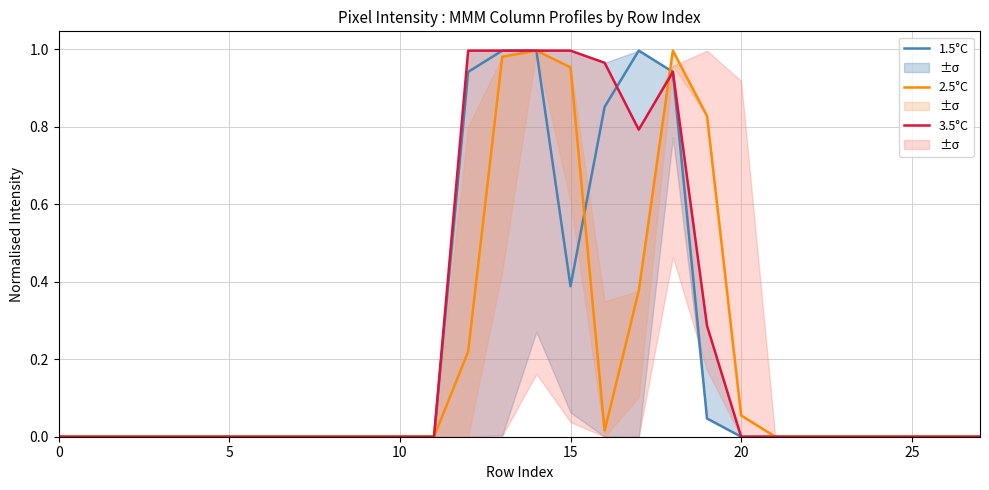

What is the average value of the 3.5°C series?

0.2